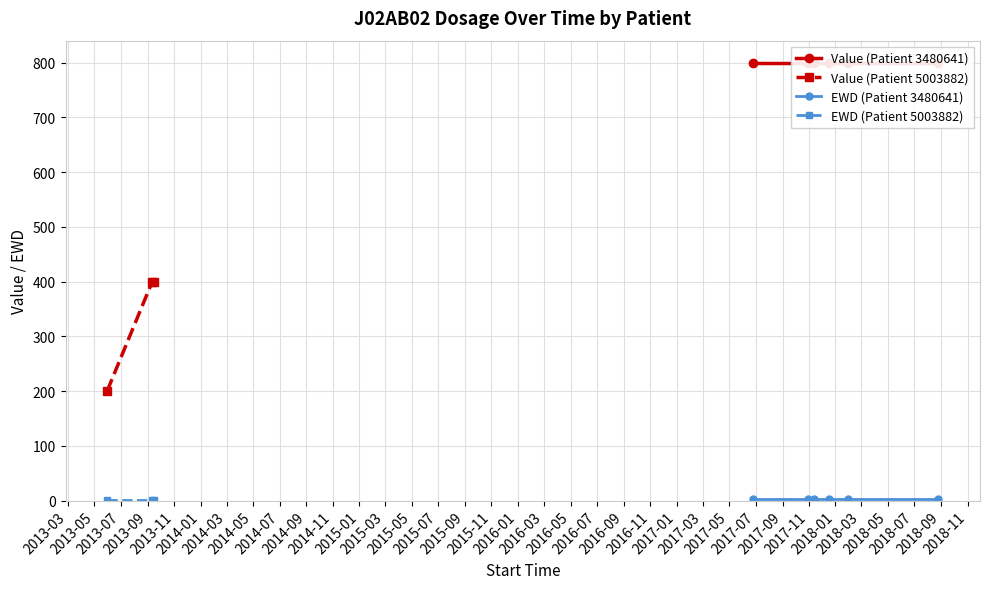

Which label corresponds to the largest value in the chart?

2017-06-26